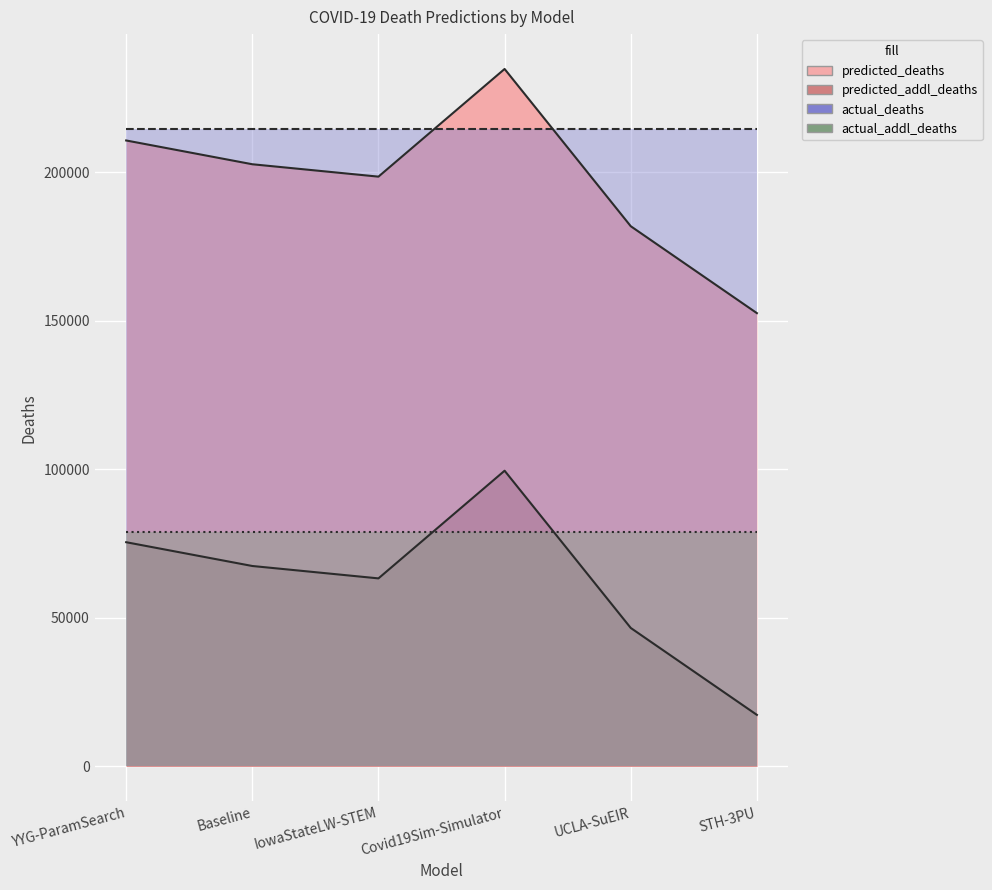

True or false: predicted_deaths and predicted_addl_deaths cross at least once.

False